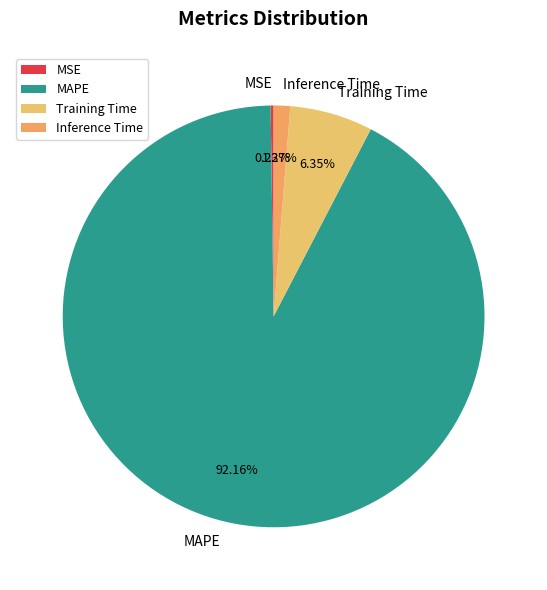

How much of the chart is everything except MAPE?

7.8%